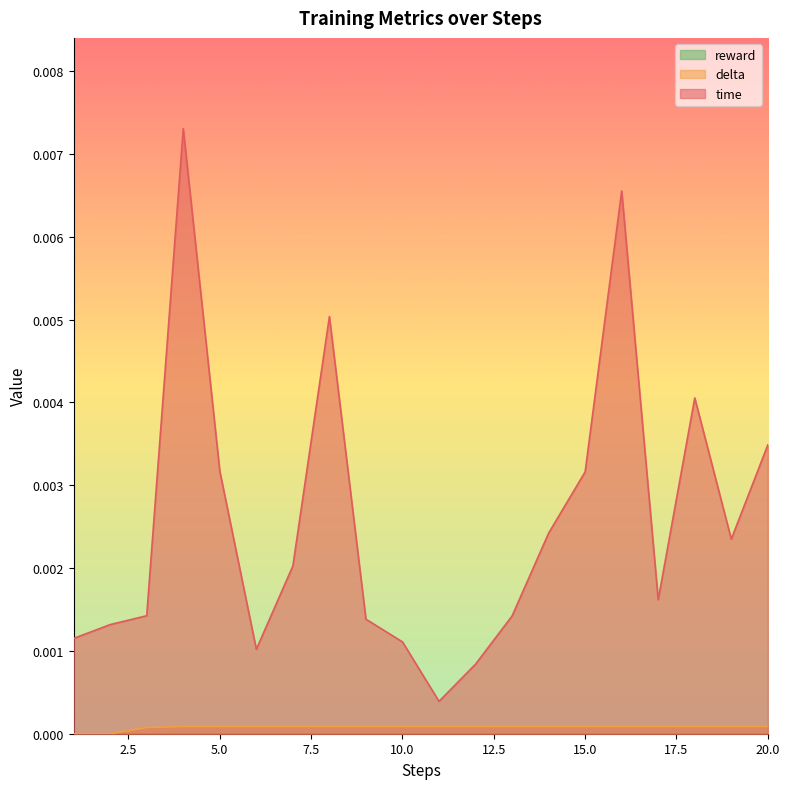

True or false: delta and time intersect in this chart.

False